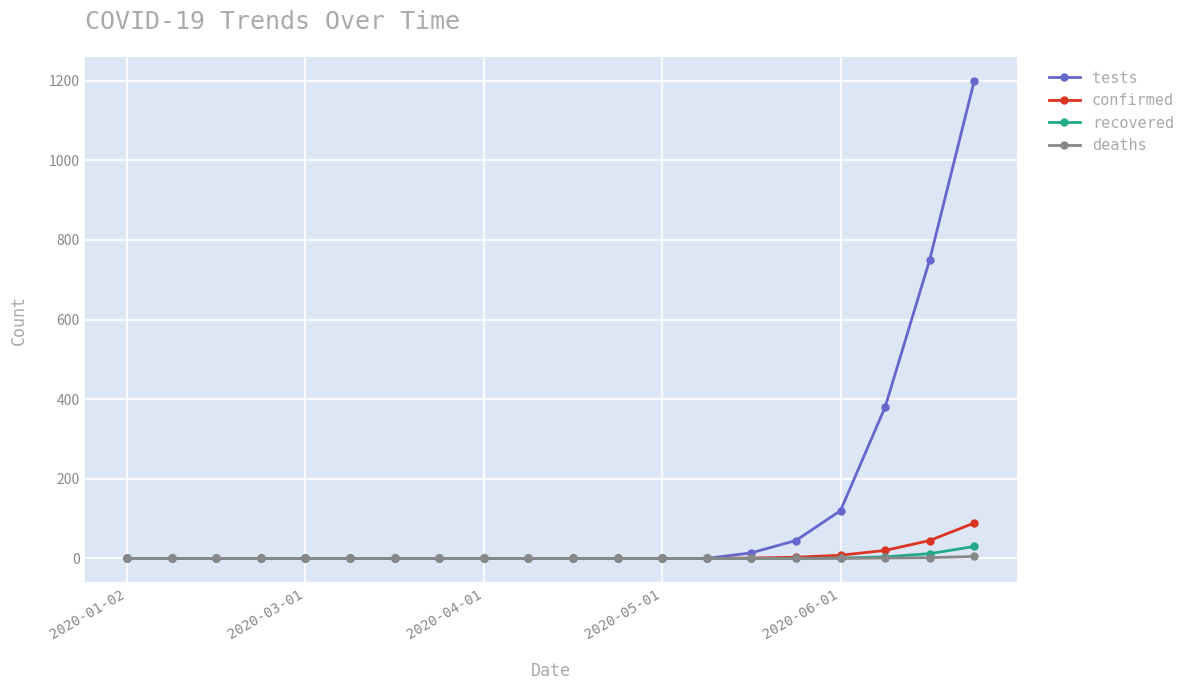

Rank the series by their maximum value, from highest to lowest.

tests, confirmed, recovered, deaths